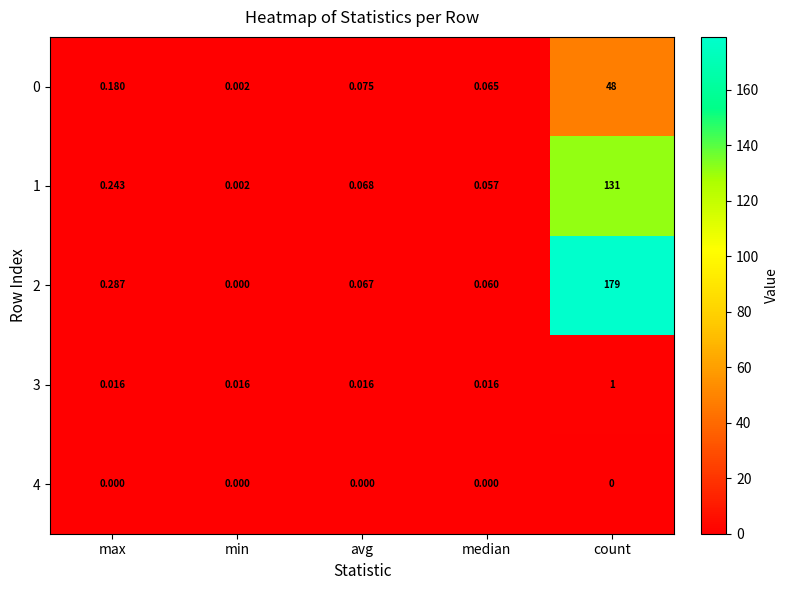

At which label is 1 closest to 65?

max